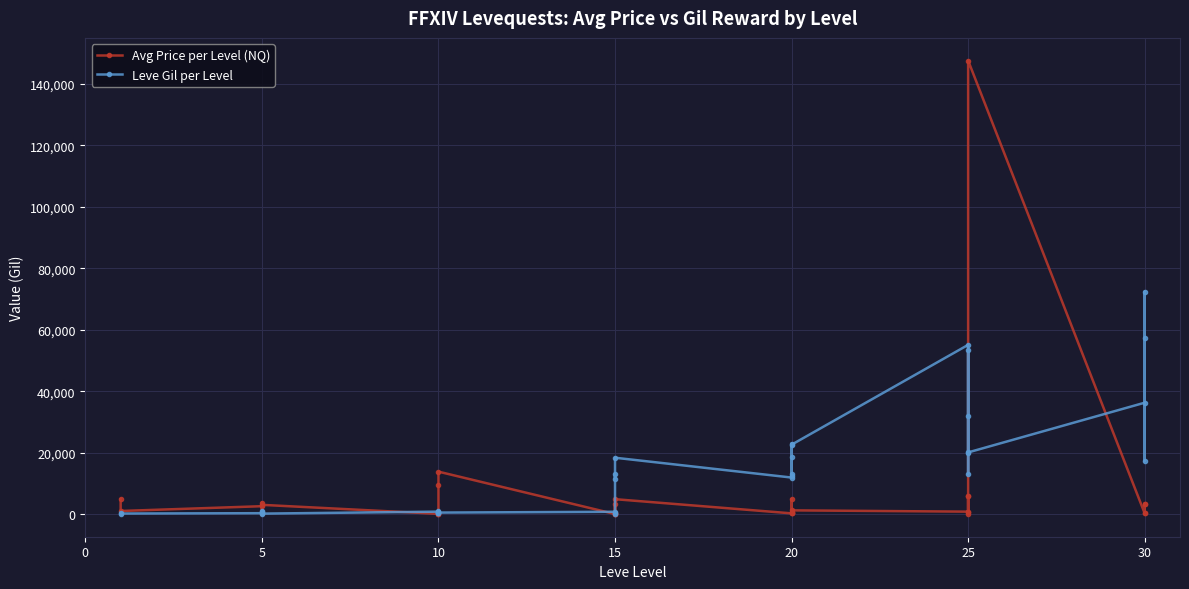

What is the value of the Leve Gil per Level point at the 18th from the left?

18330.0